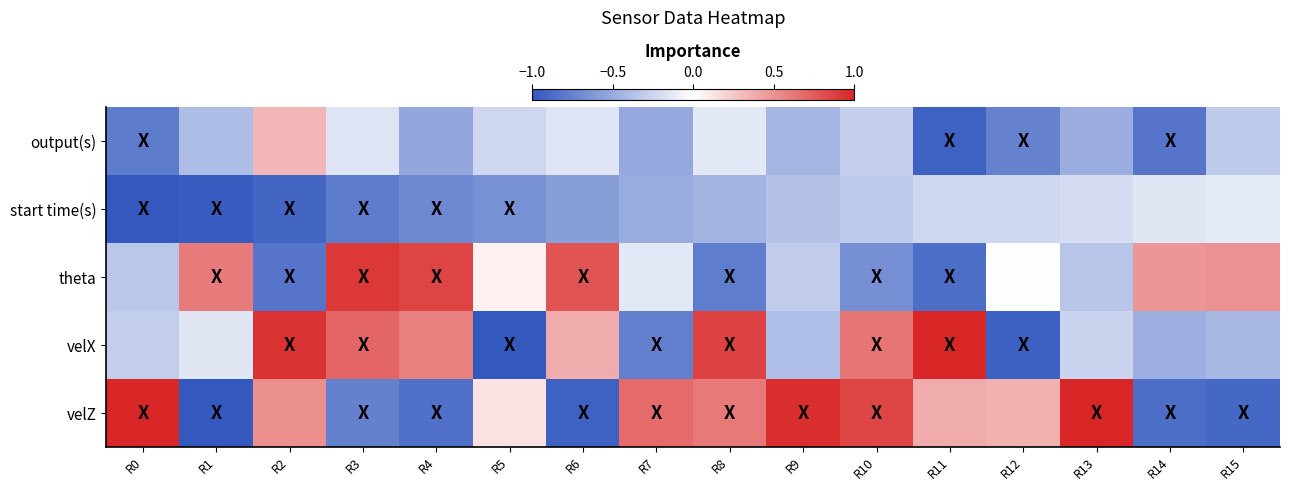

Reading left to right, what are all the values shown in this chart?

output(s): R0=-0.8	R1=-0.4	R2=0.3	R3=-0.2	R4=-0.5	R5=-0.2	R6=-0.2	R7=-0.5	R8=-0.1	R9=-0.4	R10=-0.3	R11=-0.9	R12=-0.7	R13=-0.5	R14=-0.8	R15=-0.3
start time(s): R0=-1.0	R1=-1.0	R2=-0.9	R3=-0.8	R4=-0.7	R5=-0.7	R6=-0.6	R7=-0.5	R8=-0.4	R9=-0.4	R10=-0.3	R11=-0.2	R12=-0.2	R13=-0.2	R14=-0.1	R15=-0.1
theta: R0=-0.3	R1=0.6	R2=-0.8	R3=0.9	R4=0.9	R5=0.1	R6=0.8	R7=-0.1	R8=-0.8	R9=-0.3	R10=-0.7	R11=-0.9	R12=-0.0	R13=-0.3	R14=0.5	R15=0.5
velX: R0=-0.3	R1=-0.1	R2=0.9	R3=0.7	R4=0.6	R5=-1.0	R6=0.4	R7=-0.8	R8=0.9	R9=-0.4	R10=0.6	R11=1.0	R12=-0.9	R13=-0.3	R14=-0.5	R15=-0.4
velZ: R0=1.0	R1=-1.0	R2=0.5	R3=-0.8	R4=-0.8	R5=0.1	R6=-0.9	R7=0.7	R8=0.6	R9=1.0	R10=0.9	R11=0.4	R12=0.4	R13=1.0	R14=-0.9	R15=-0.9